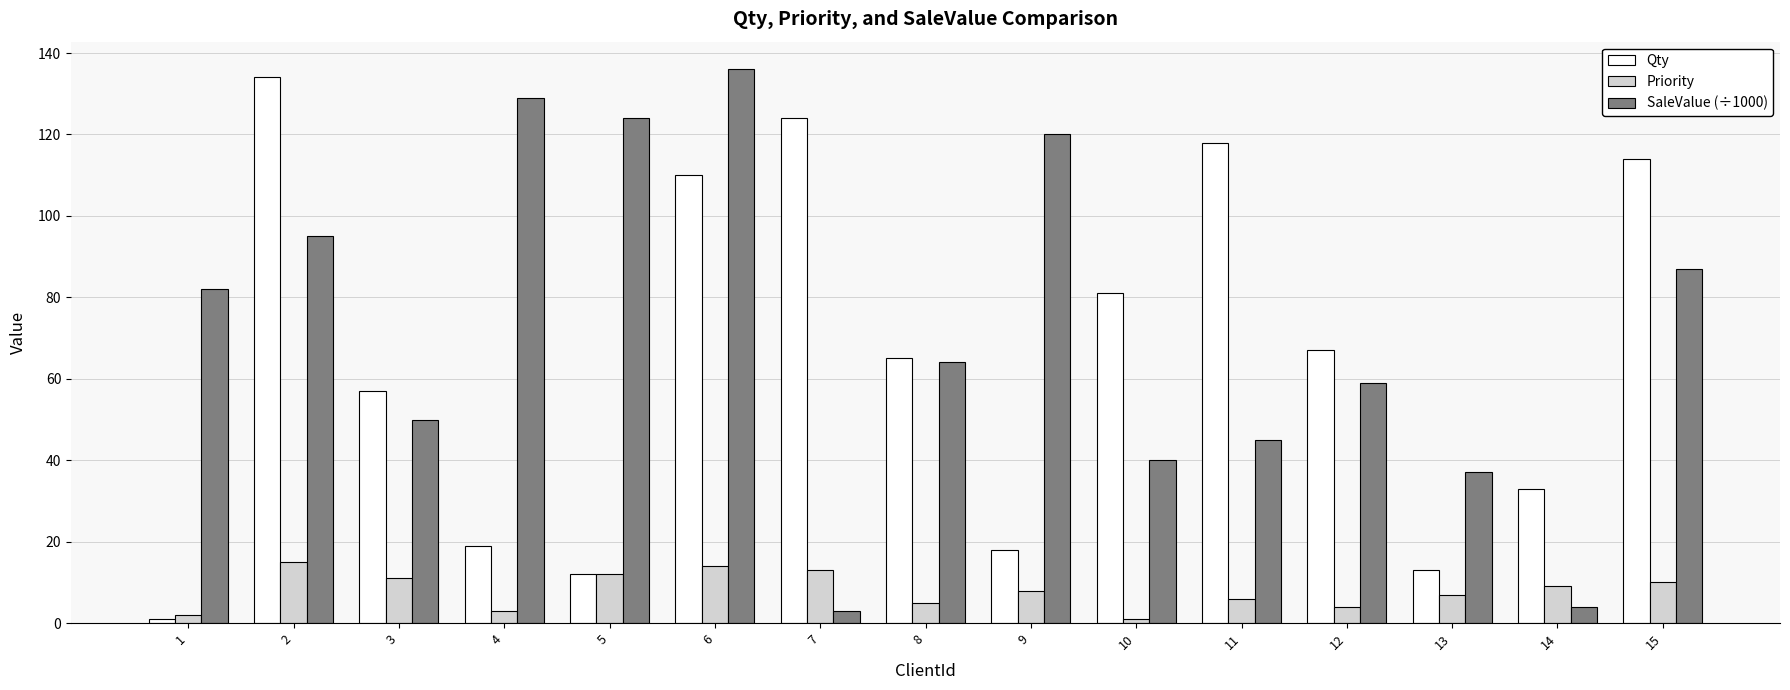

How many bars are there in each group?

3